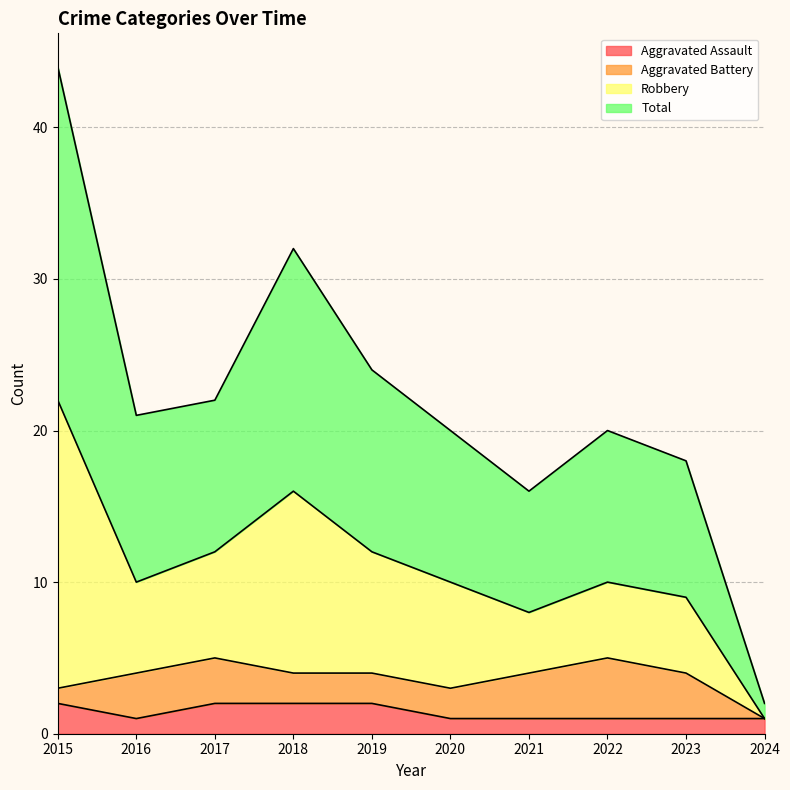

Does the chart display data point markers on the line(s)?

No